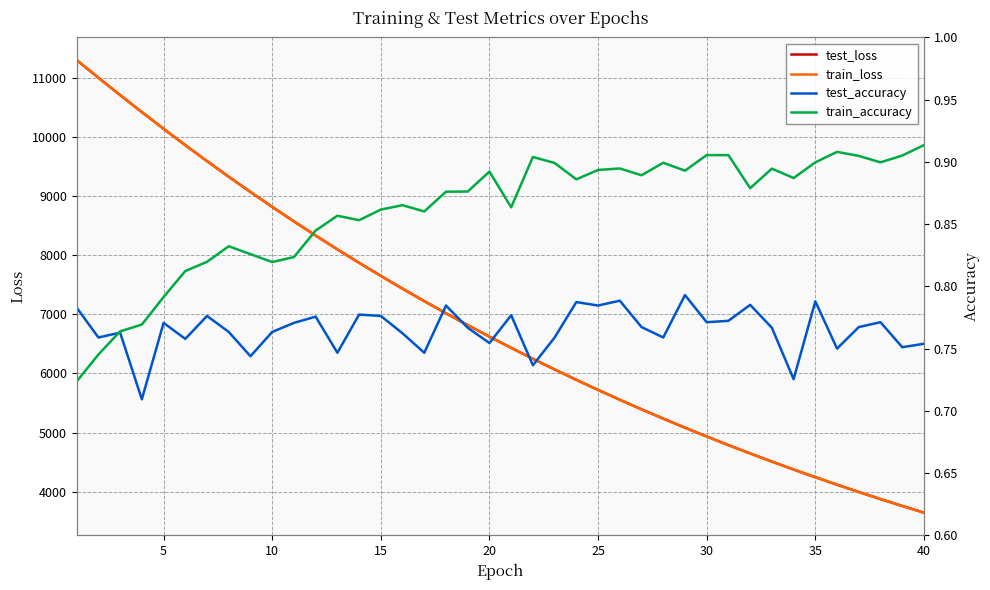

Rank the series at 15 from highest to lowest value.

test_loss, train_loss, train_accuracy, test_accuracy